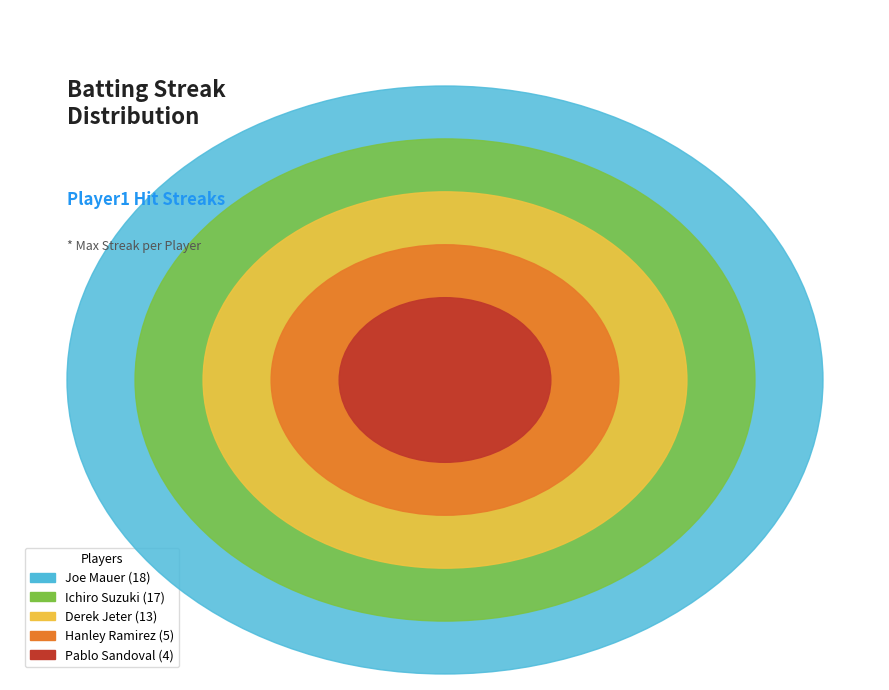

To the nearest percent, what portion does Derek Jeter represent?

23%